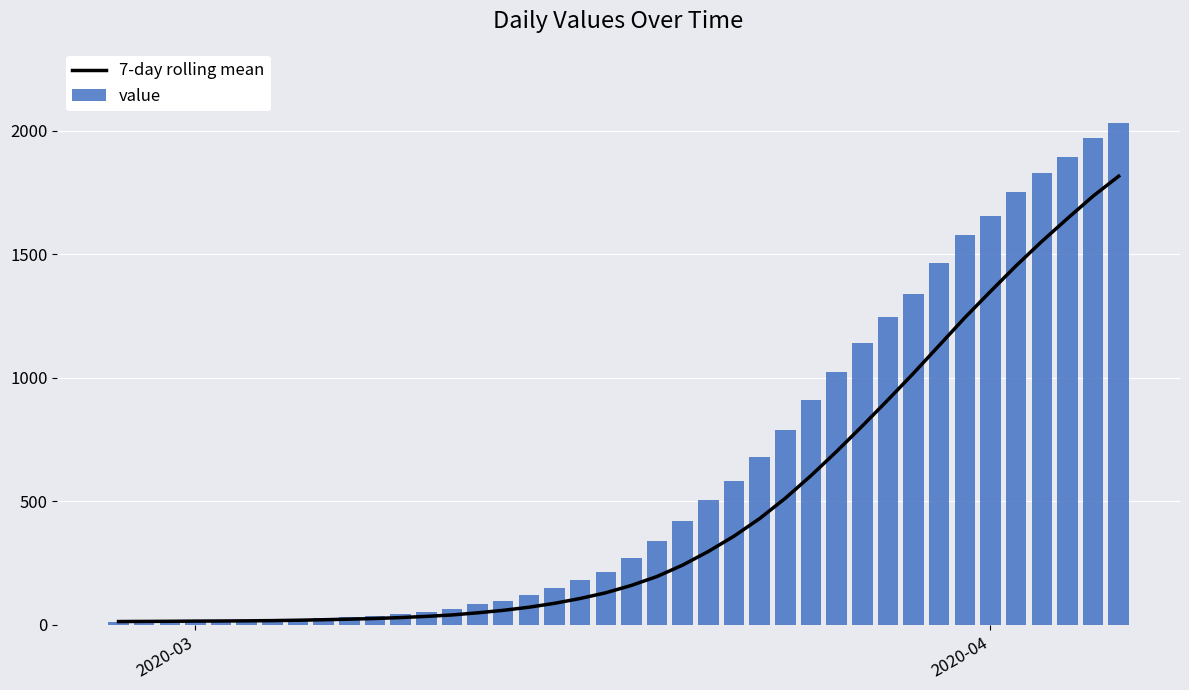

What is the difference between the second highest and second lowest values in the value series?

1957